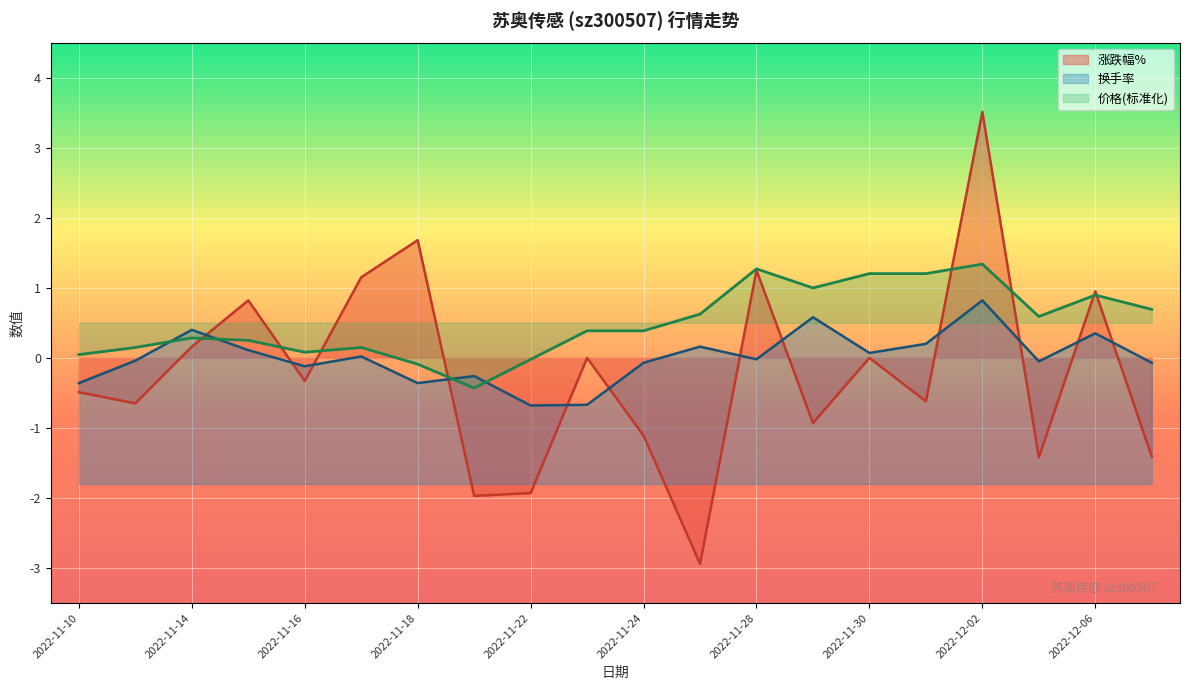

True or false: 价格 has more than 1 points higher than both neighbors.

True